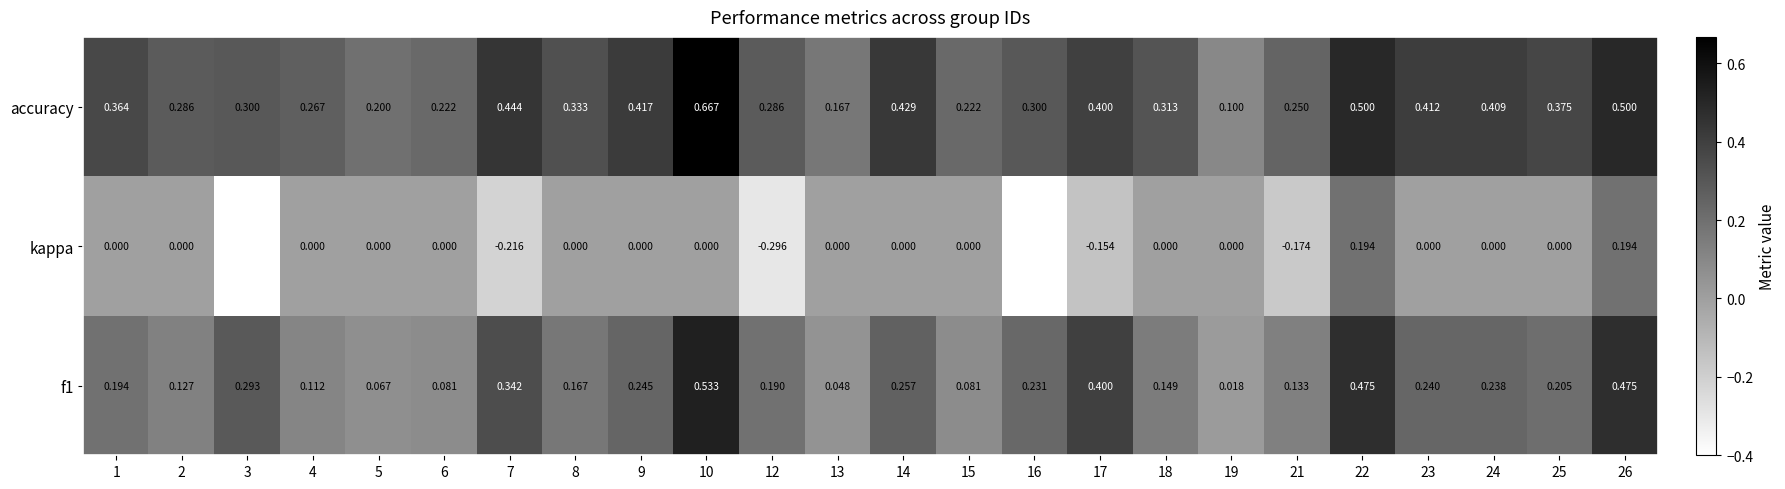

Which series has the largest range (max minus min)?

kappa